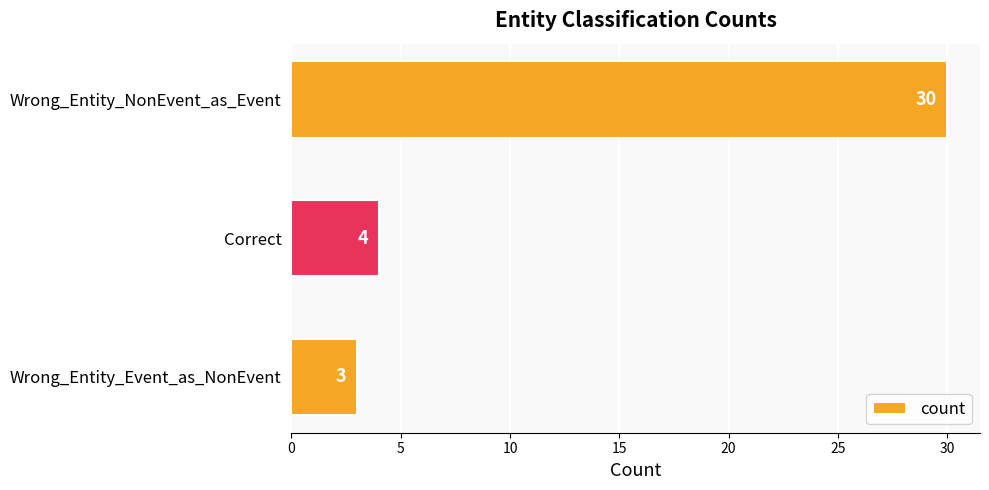

List the labels in order of value, smallest first.

Wrong_Entity_Event_as_NonEvent, Correct, Wrong_Entity_NonEvent_as_Event